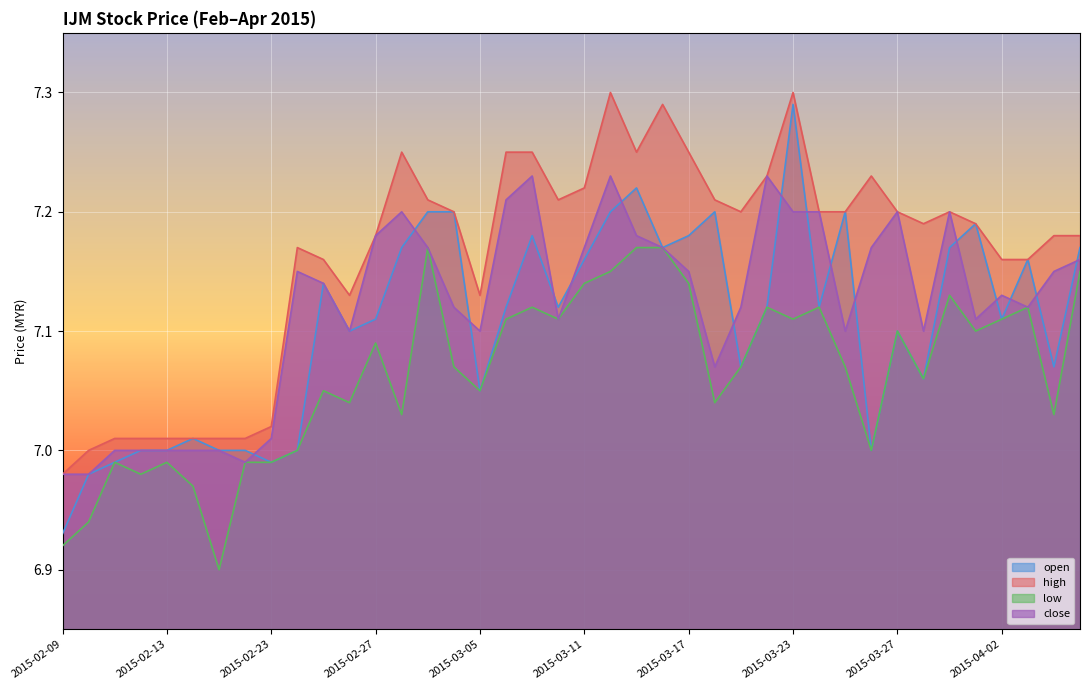

What is the difference between the maximum and minimum values in the open series?

0.4